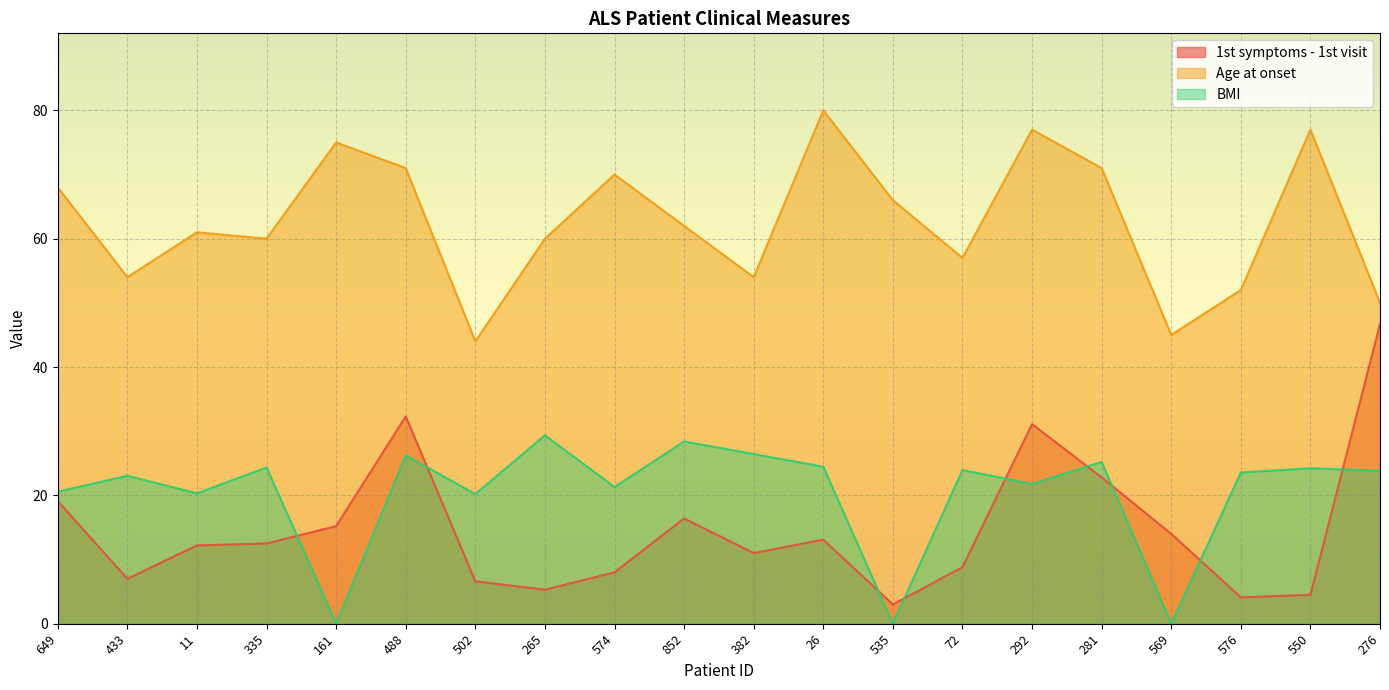

Between which two adjacent categories do 1st symptoms - 1st visit and BMI first intersect?

335 and 161